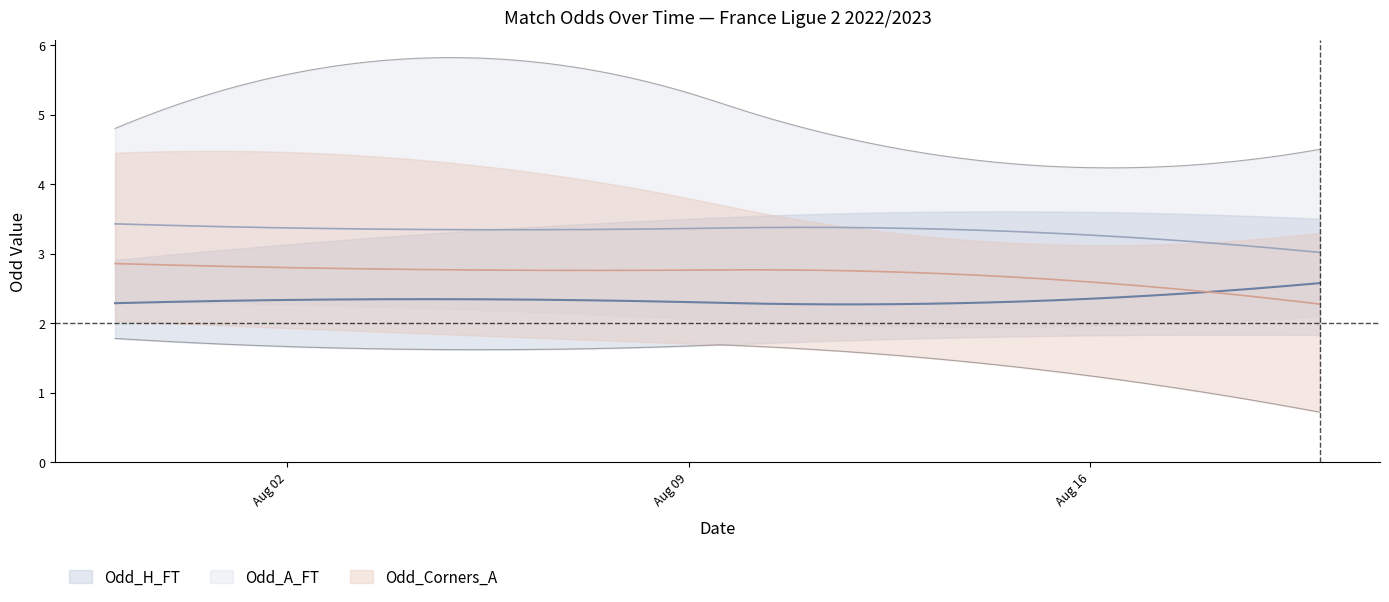

The value of Odd_A_FT at 1 is 1.3. True or false?

False